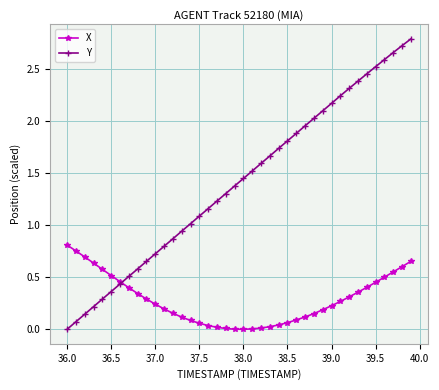

At how many categories does at least one series exceed 0?

40